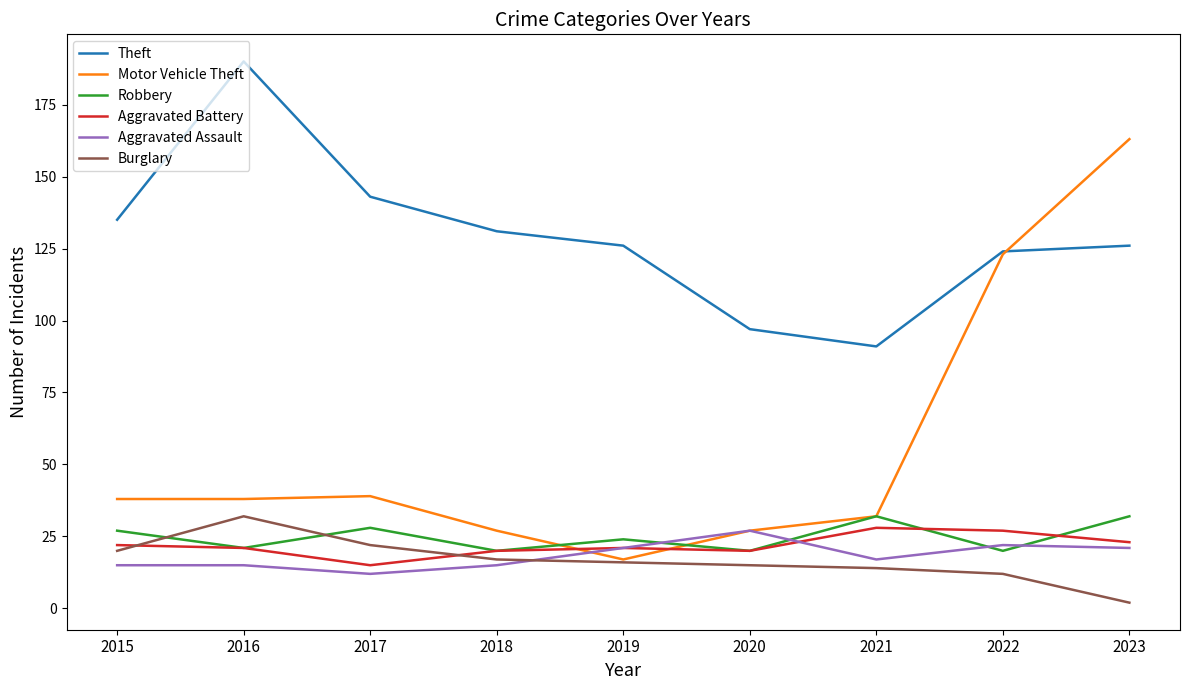

Reading left to right, list all the values displayed in this chart.

Theft: 135	190	143	131	126	97	91	124	126
Motor Vehicle Theft: 38	38	39	27	17	27	32	123	163
Robbery: 27	21	28	20	24	20	32	20	32
Aggravated Battery: 22	21	15	20	21	20	28	27	23
Aggravated Assault: 15	15	12	15	21	27	17	22	21
Burglary: 20	32	22	17	16	15	14	12	2